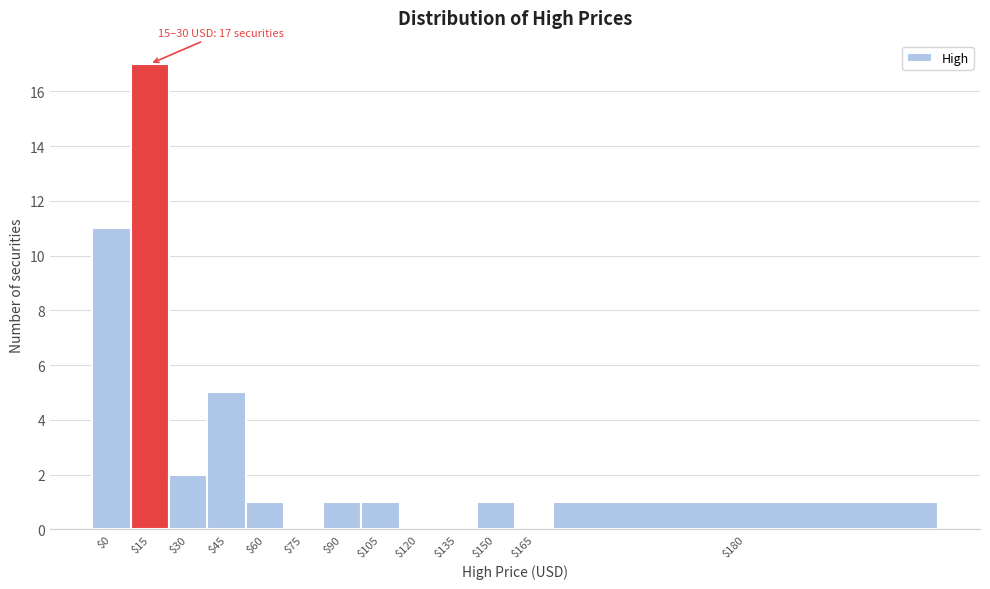

What is the sum of all values?

40